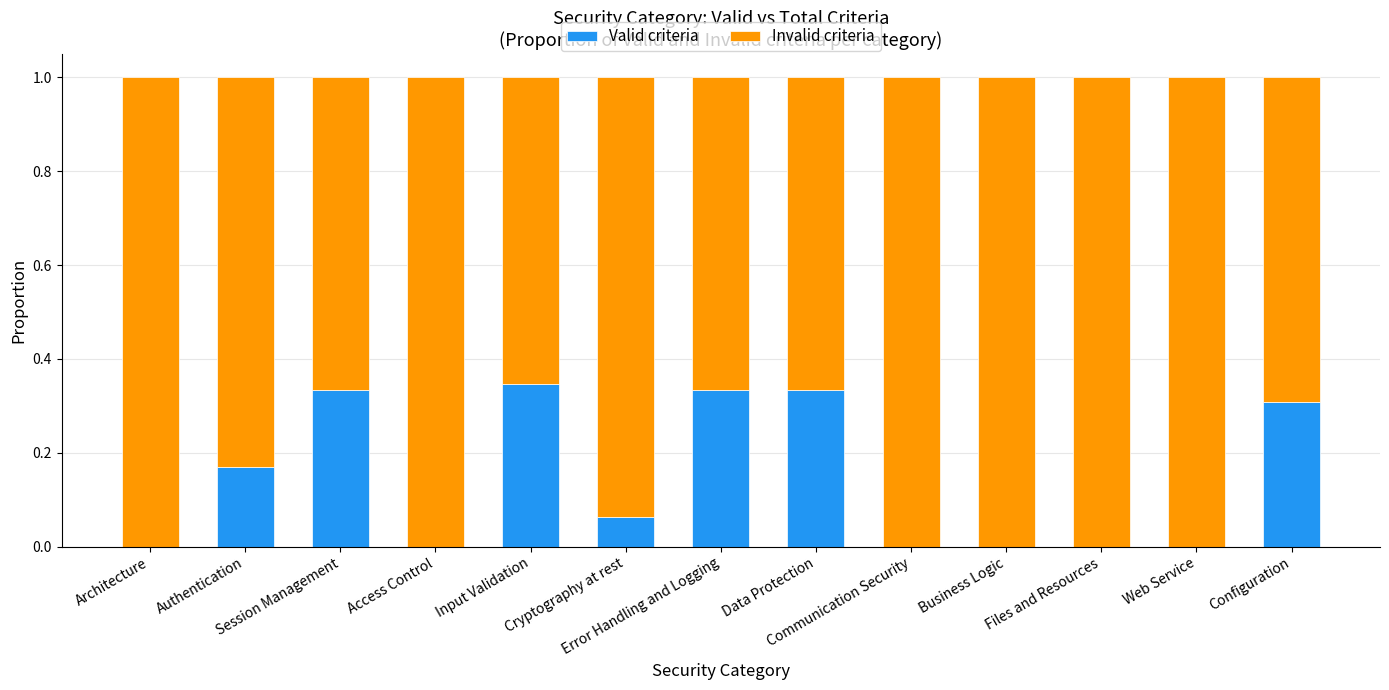

What is the sum of all Valid criteria values?

1.9